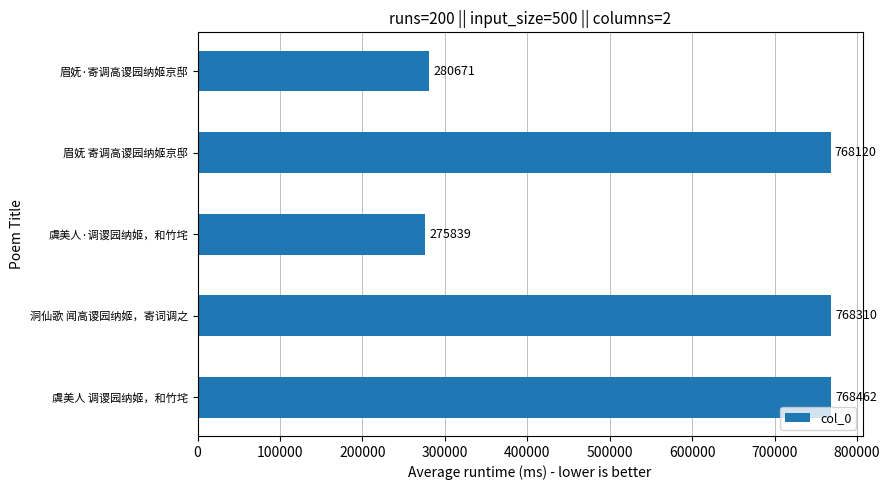

Reading bottom to top, what are all the values shown in this chart?

虞美人 调谡园纳姬，和竹垞=768462	洞仙歌 闻高谡园纳姬，寄词调之=768310	虞美人·调谡园纳姬，和竹垞=275839	眉妩 寄调高谡园纳姬京邸=768120	眉妩·寄调高谡园纳姬京邸=280671